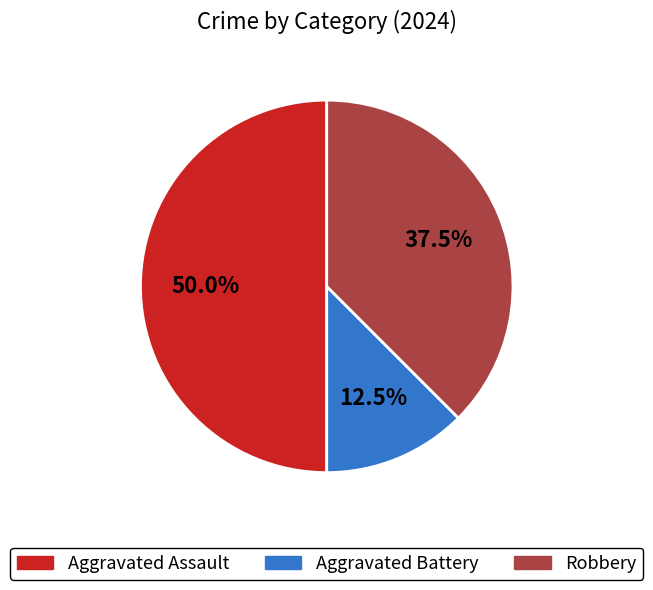

Which has a higher value, Aggravated Battery or Robbery?

Robbery